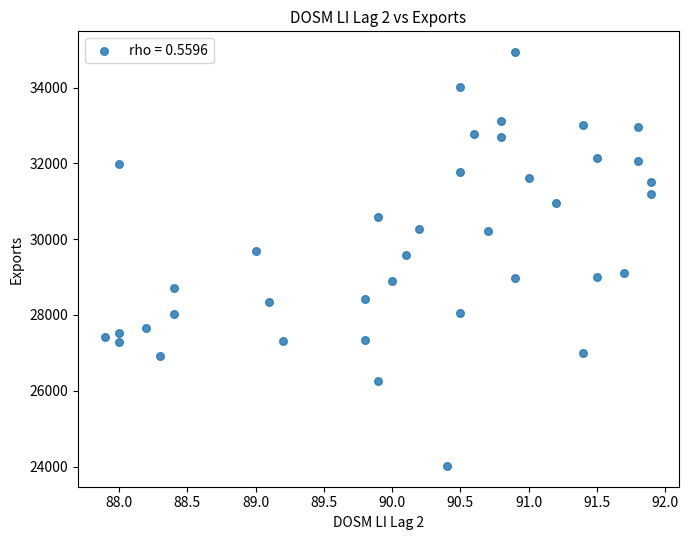

What is the range of Y values (max minus min)?

10928.2